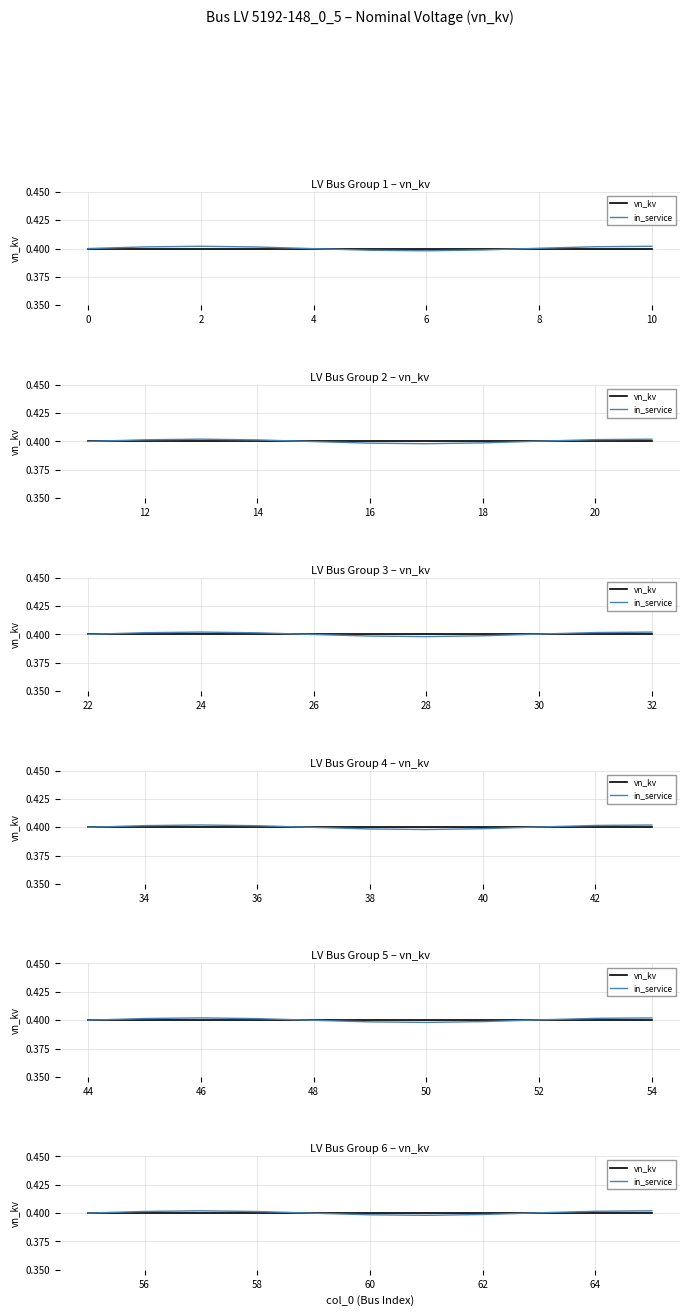

What is the total value across all series at 58?

0.8